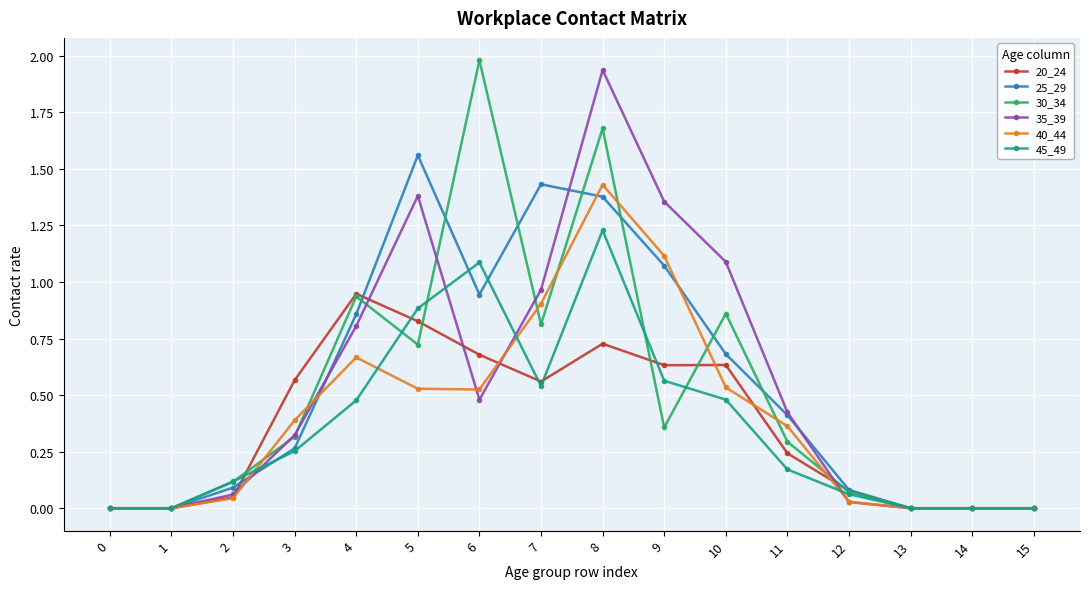

What is the value of the 30_34 point at the 9th from the left?

1.7